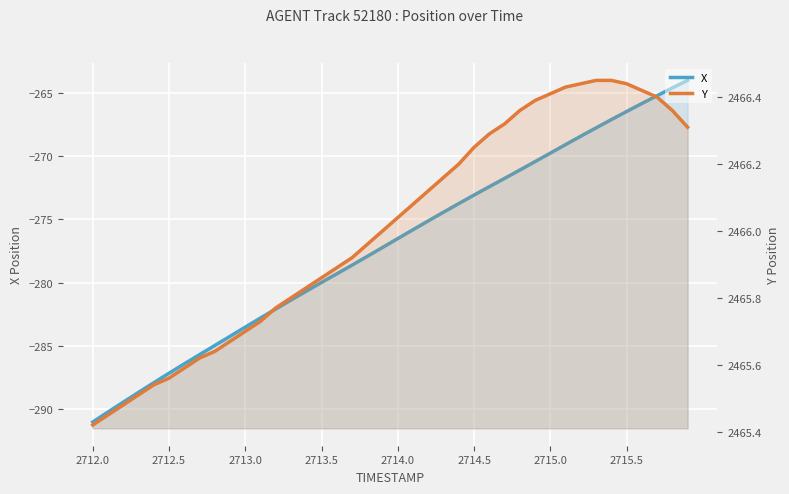

What are all the series names shown in the legend?

X, Y